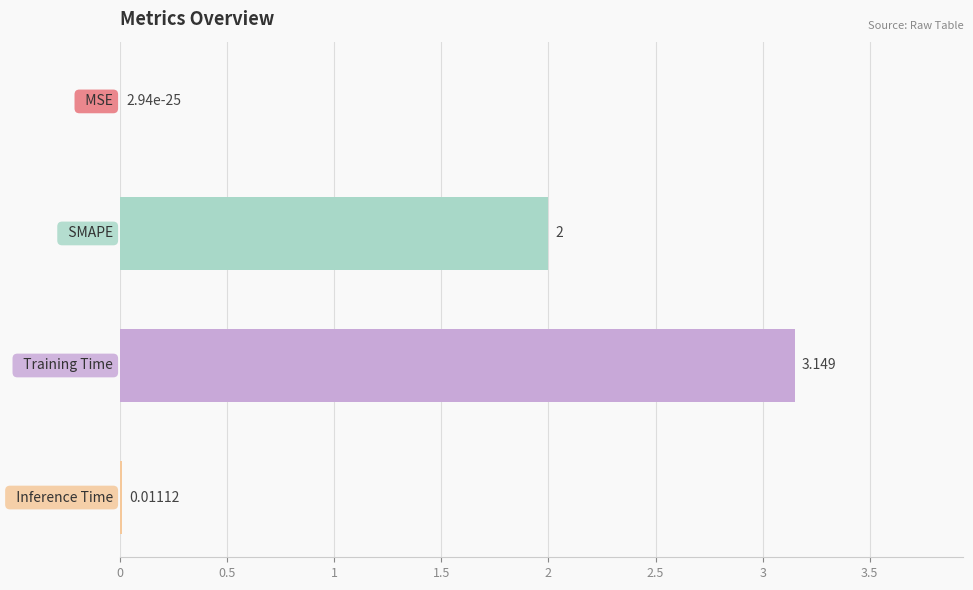

How many series are shown in this chart?

1